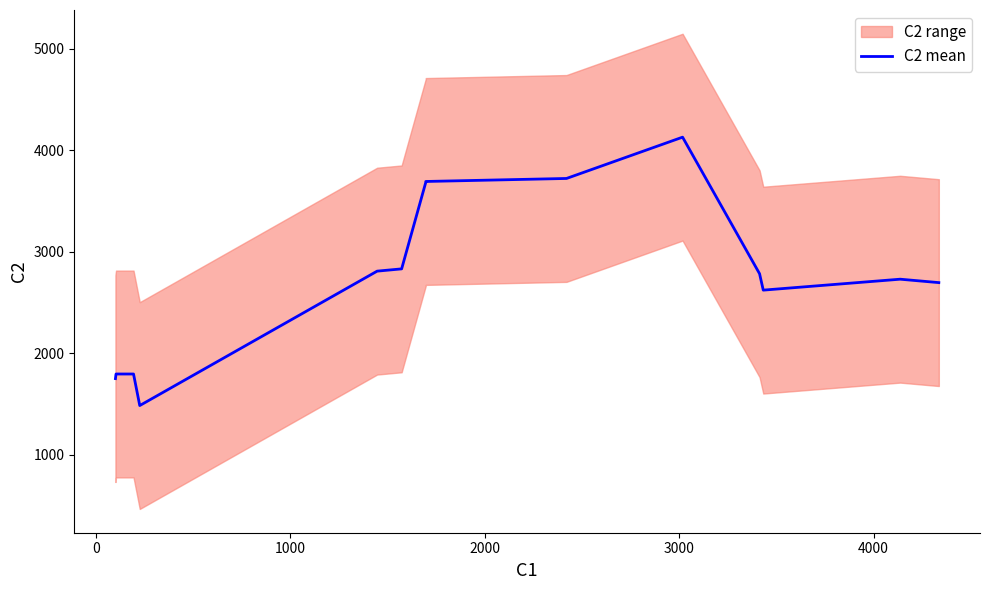

What is the difference between the maximum and minimum values?

2643.0